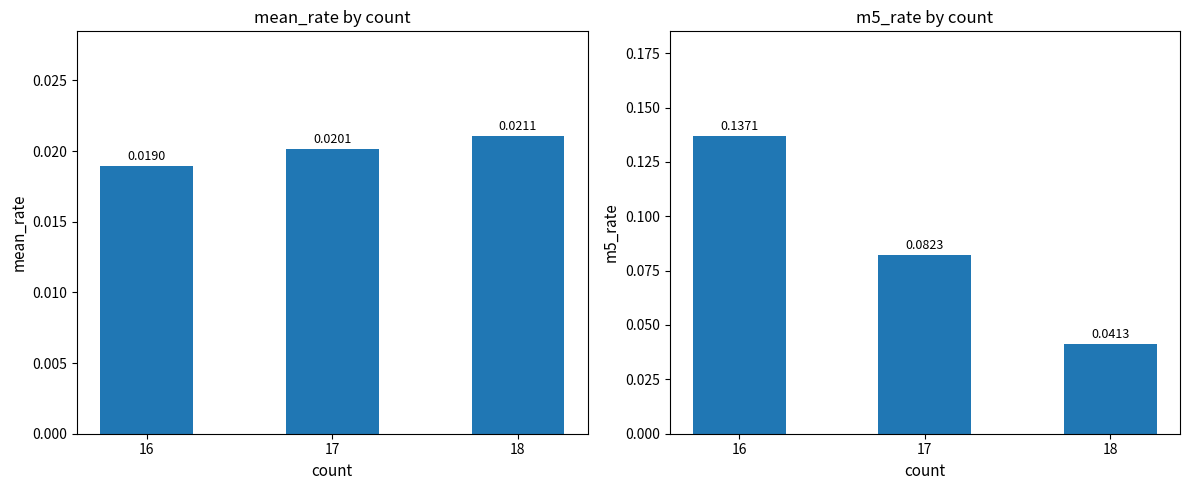

Which series has the largest range (max minus min)?

m5_rate